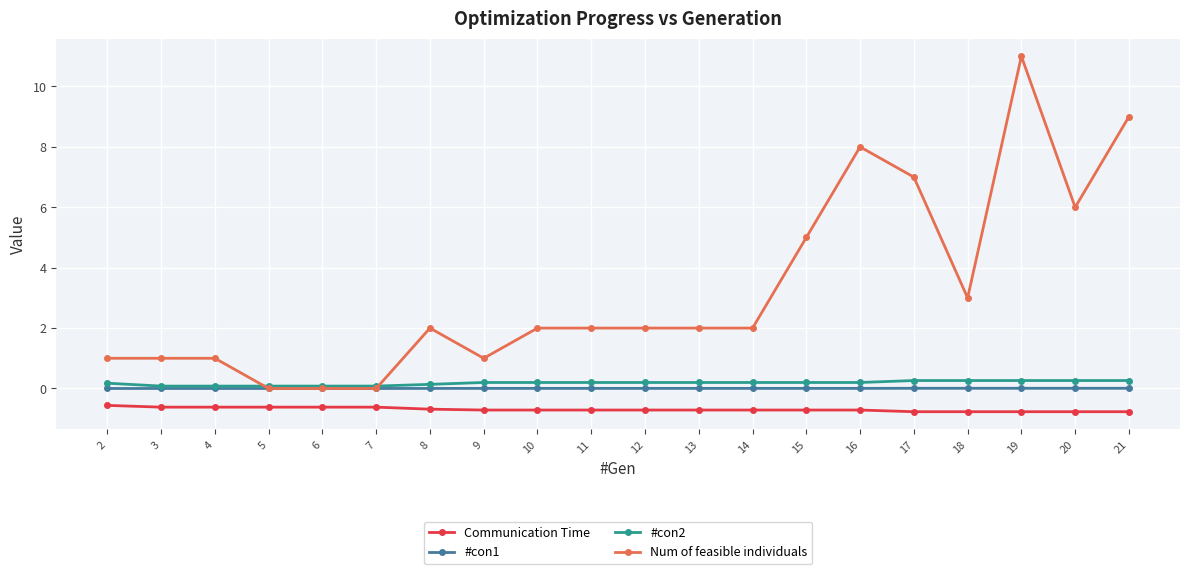

How many categories are shown in the chart?

20